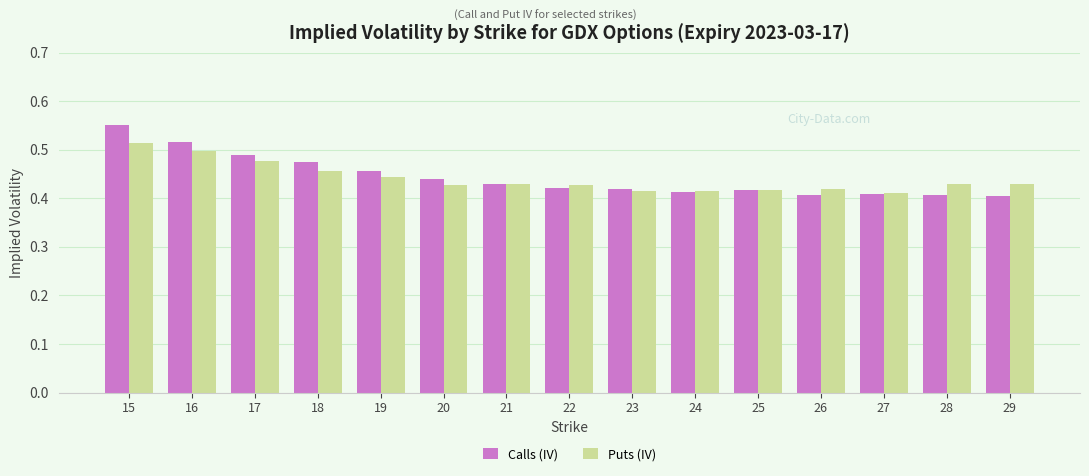

Rank the series at 16 from highest to lowest value.

Calls (IV), Puts (IV)